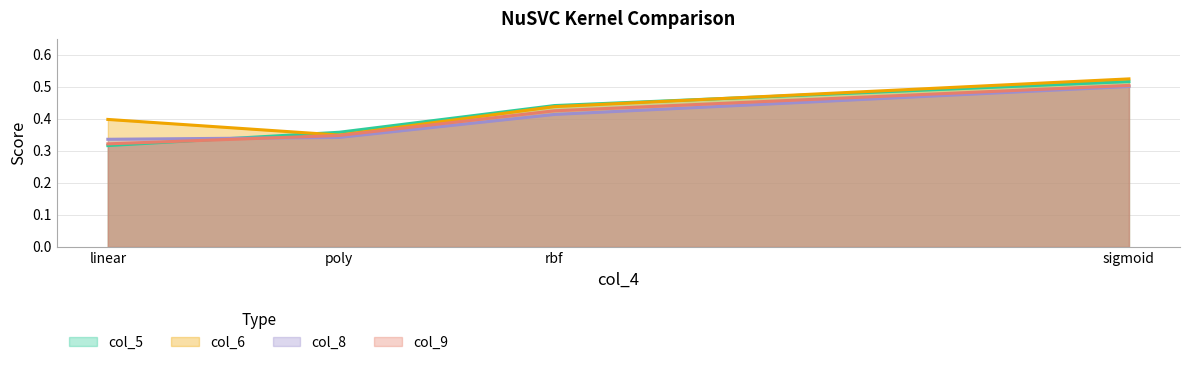

What is the total value across all series at poly?

1.4